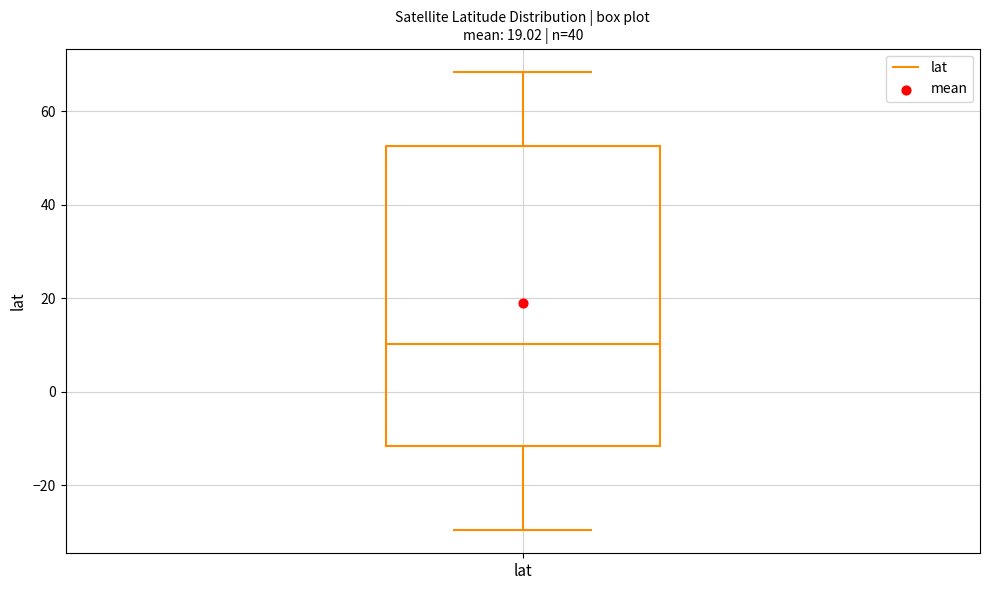

Where does the upper whisker of the box for lat end on the y-axis? The values are not printed on the chart, so give them approximately, as read against the axis.

68